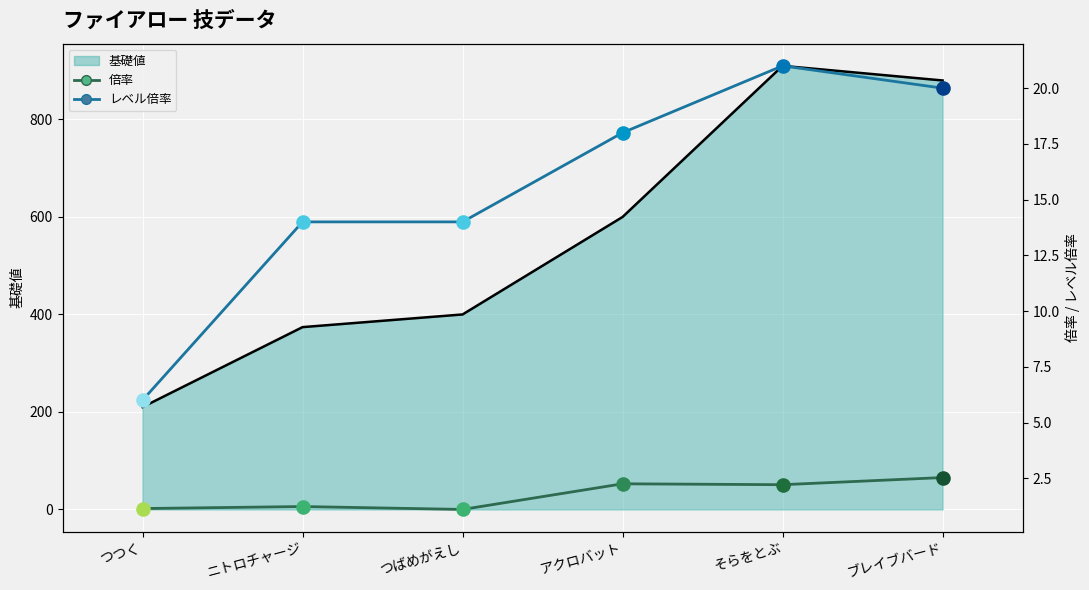

Which series reaches the minimum Y coordinate?

倍率